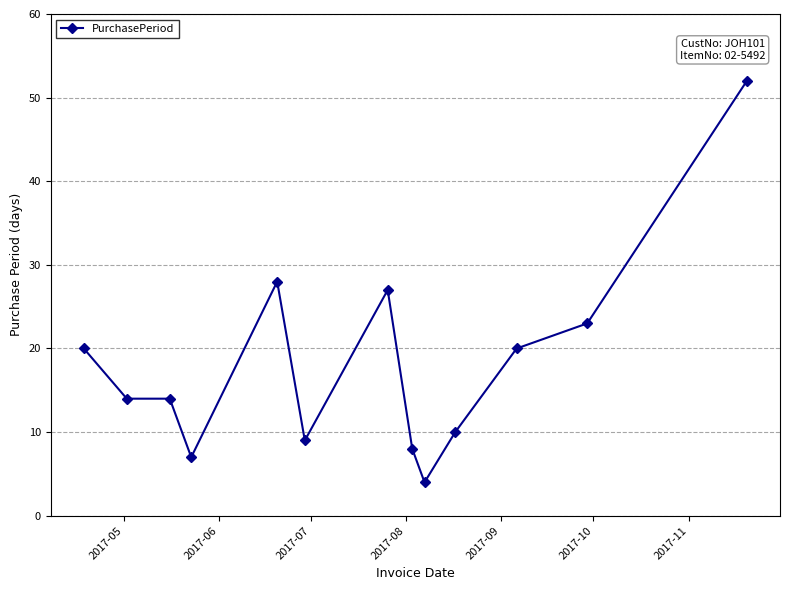

What is the greatest value displayed?

52